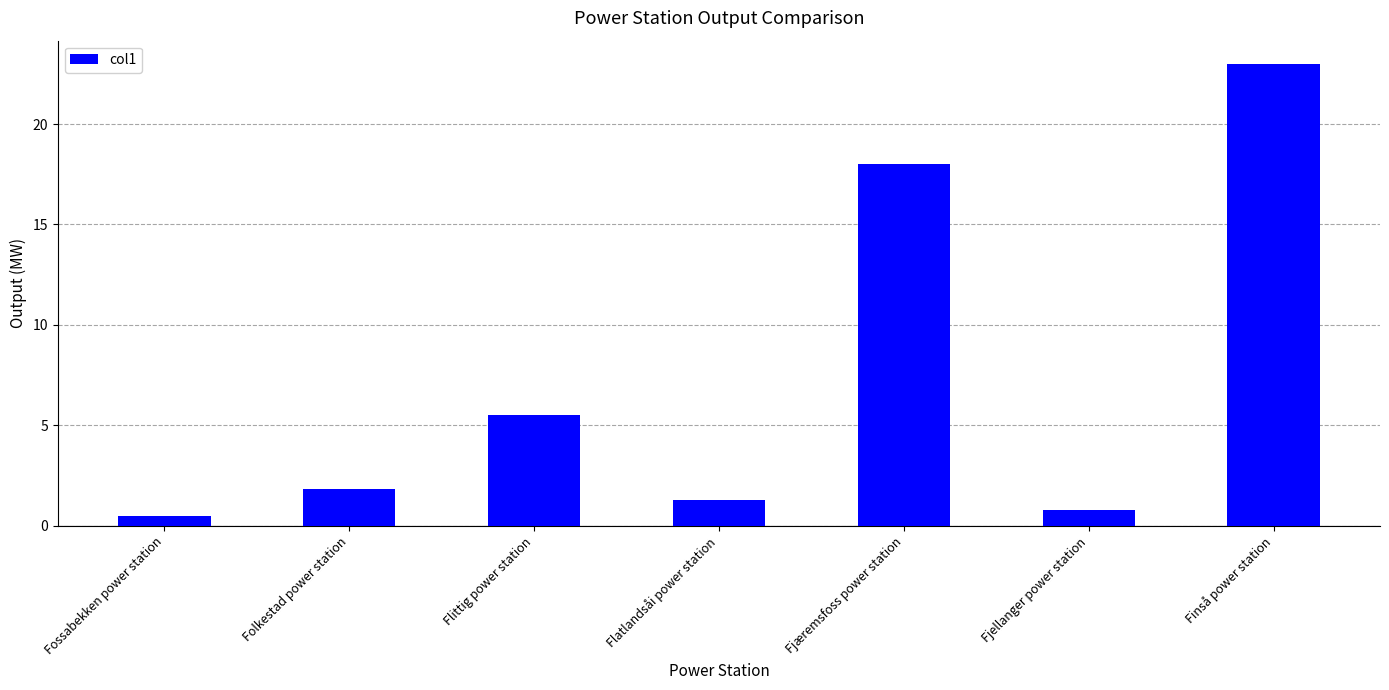

Are the bars horizontal?

No